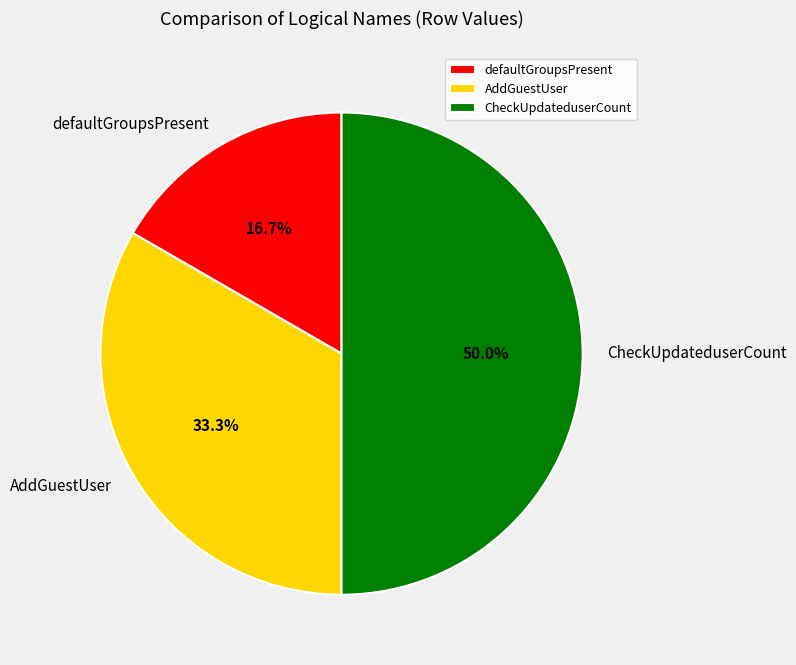

Is it true that CheckUpdateduserCount is 50% of the pie?

True